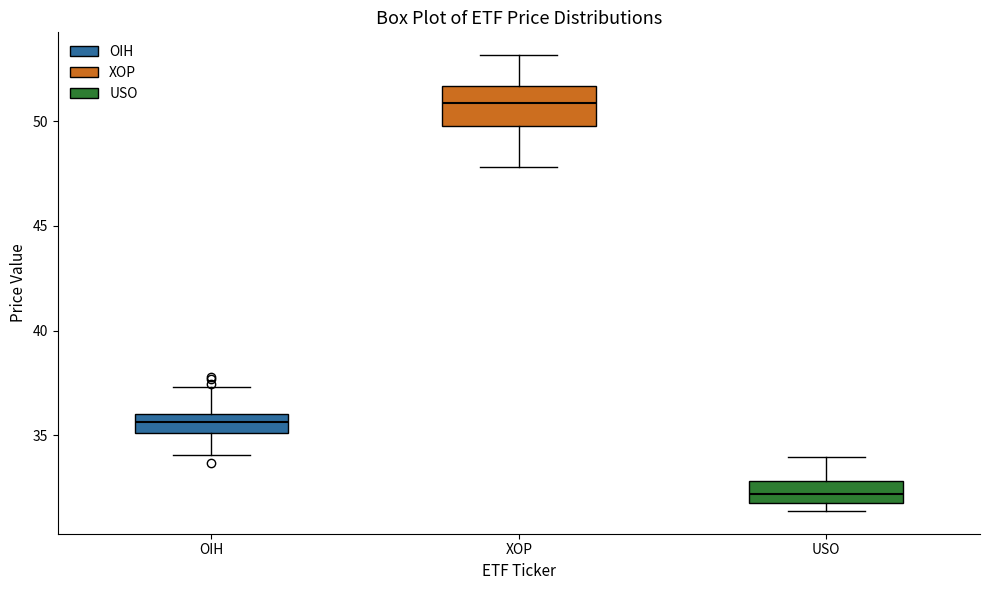

Which box's median line is the highest?

XOP